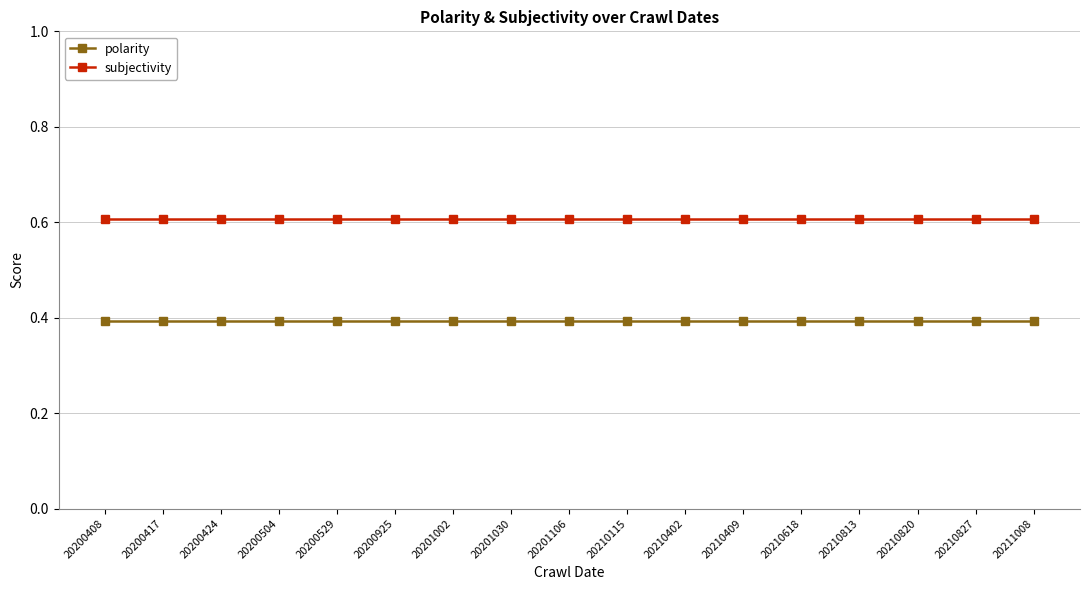

True or false: polarity and subjectivity intersect in this chart.

False